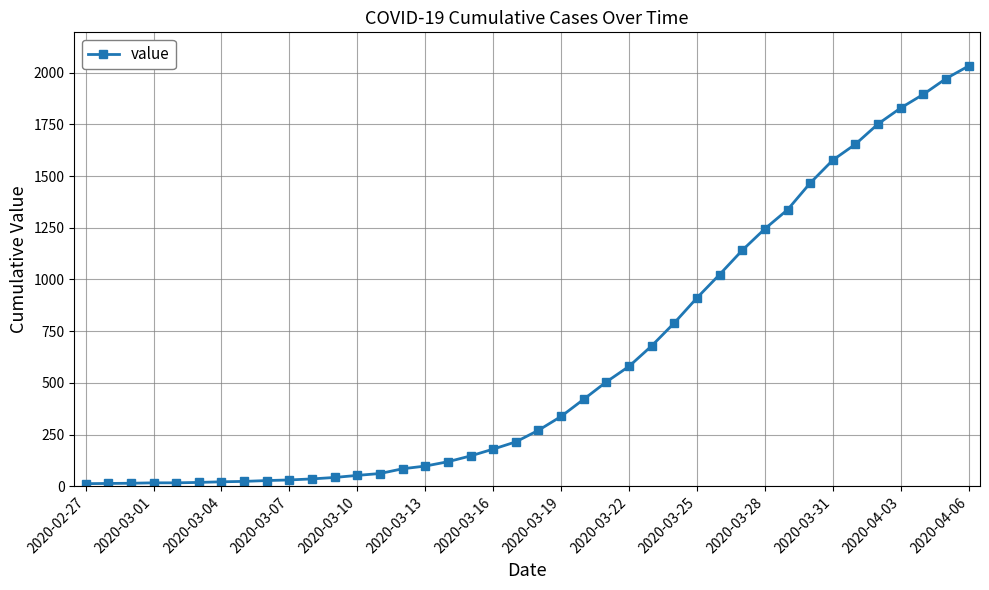

What is the value of the 22nd point from the left?

338